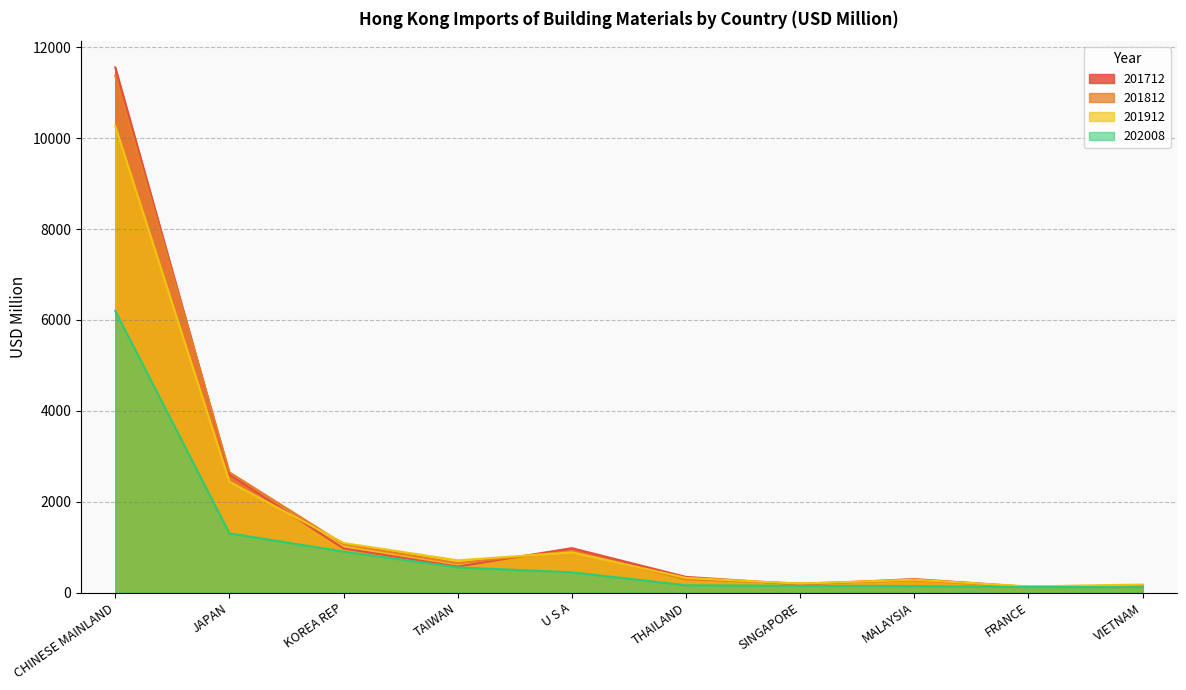

Is it true that 201812 equals 1063.5 at KOREA REP?

True